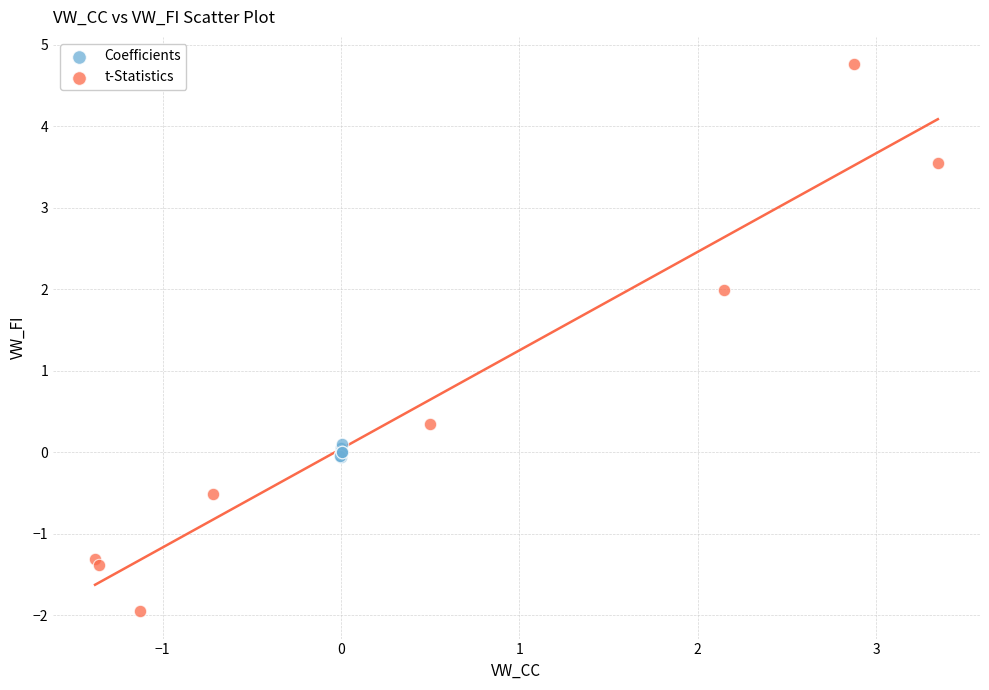

Which series reaches the maximum Y coordinate?

t-Statistics